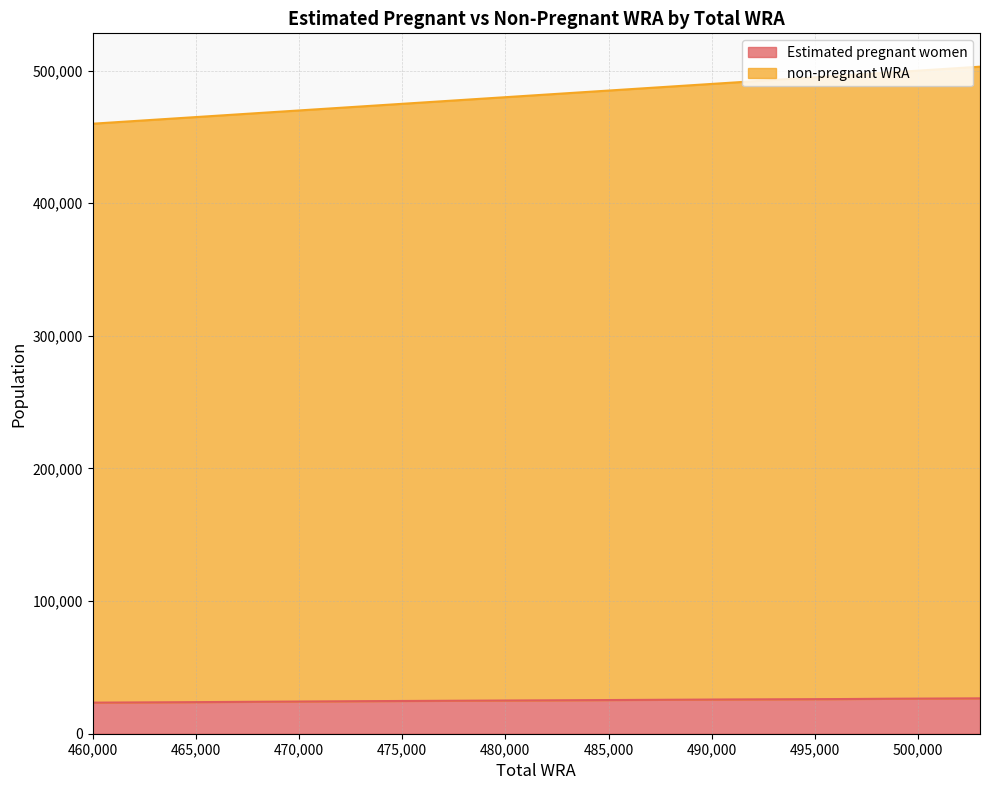

What is the value of the Estimated pregnant women point at the 11th from the left?

23441.2